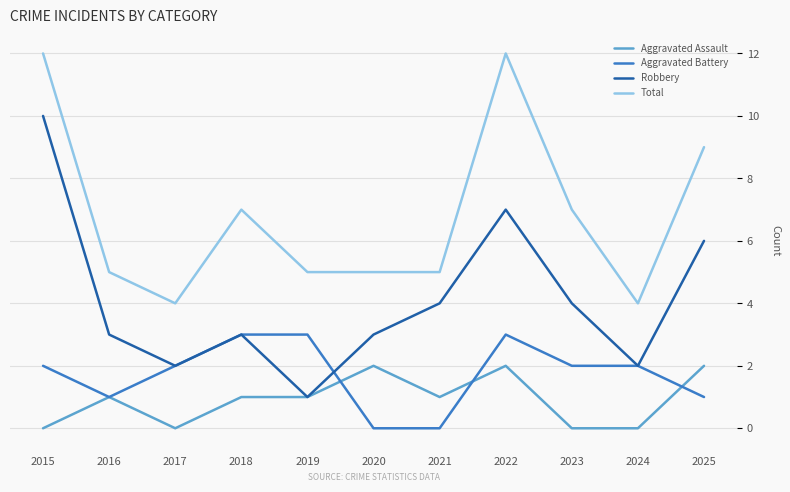

Read the Total value at 2023.

7